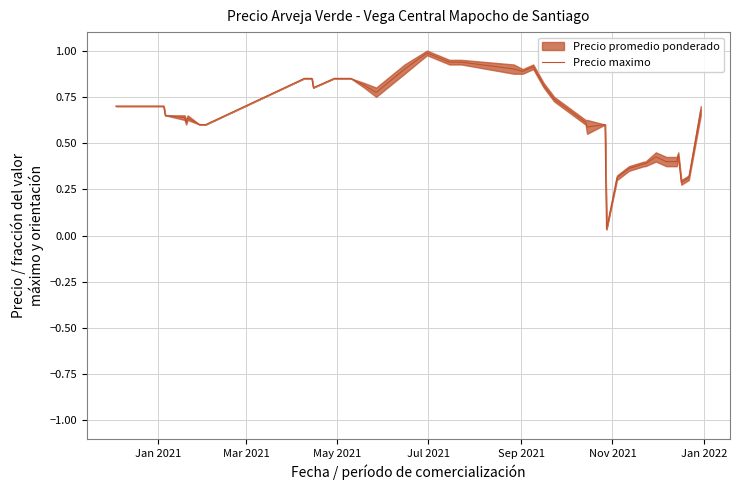

What is the highest value of the Precio maximo series?

1.0